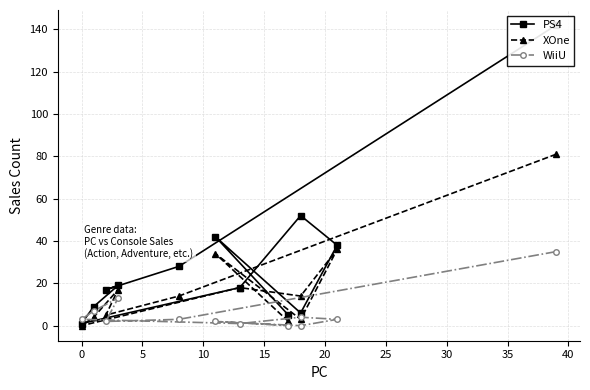

What is the difference between the highest and lowest values at 30?

48